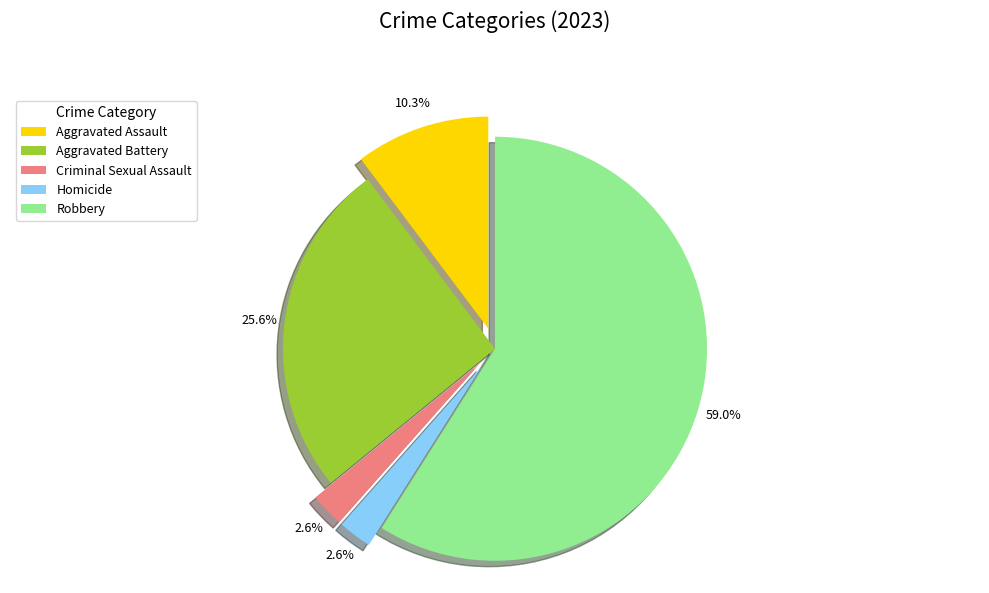

Count the number of slices in the pie.

5